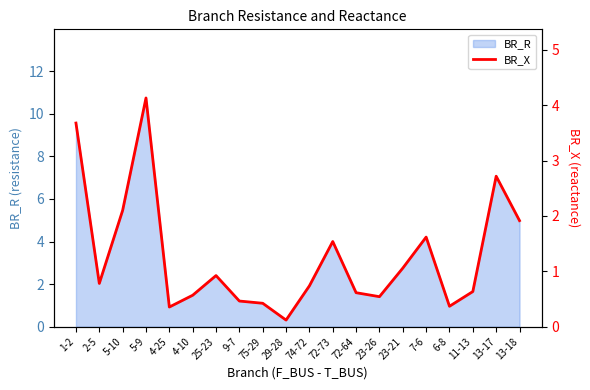

What is the value of the 10th point from the left?

0.1